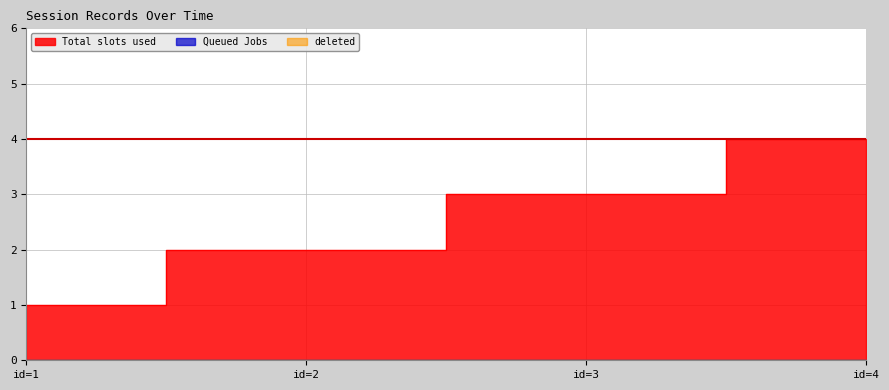

How many categories are shown in the chart?

4